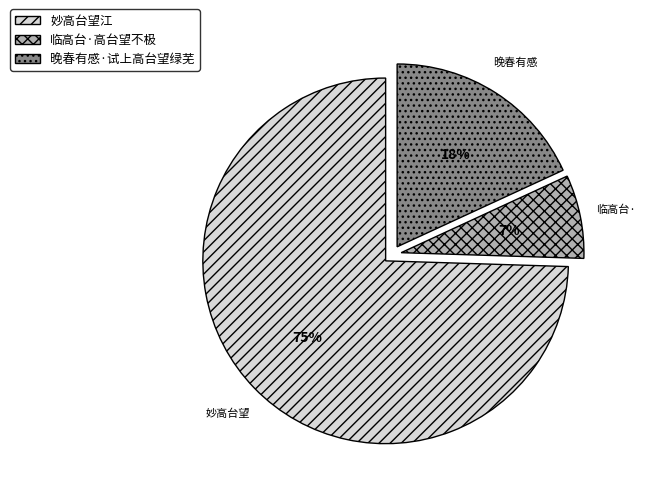

Is there a majority slice in this chart?

Yes